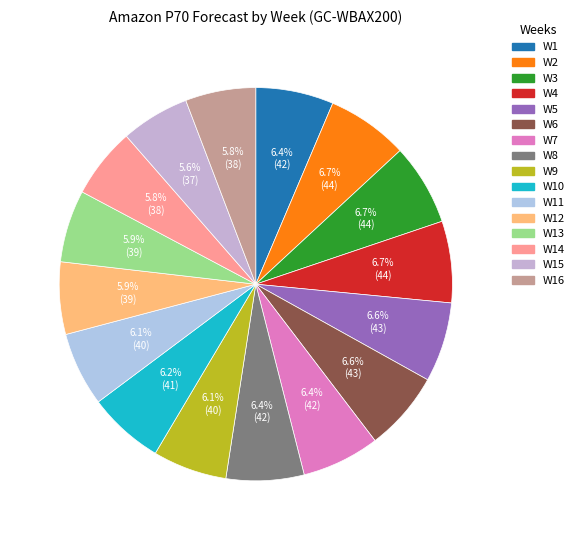

Rank the categories by value from lowest to highest.

W15, W14, W16, W12, W13, W9, W11, W10, W1, W7, W8, W5, W6, W2, W3, W4